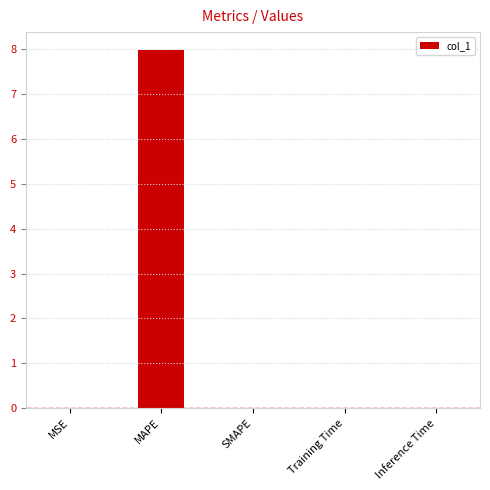

What is the greatest value displayed?

8.0